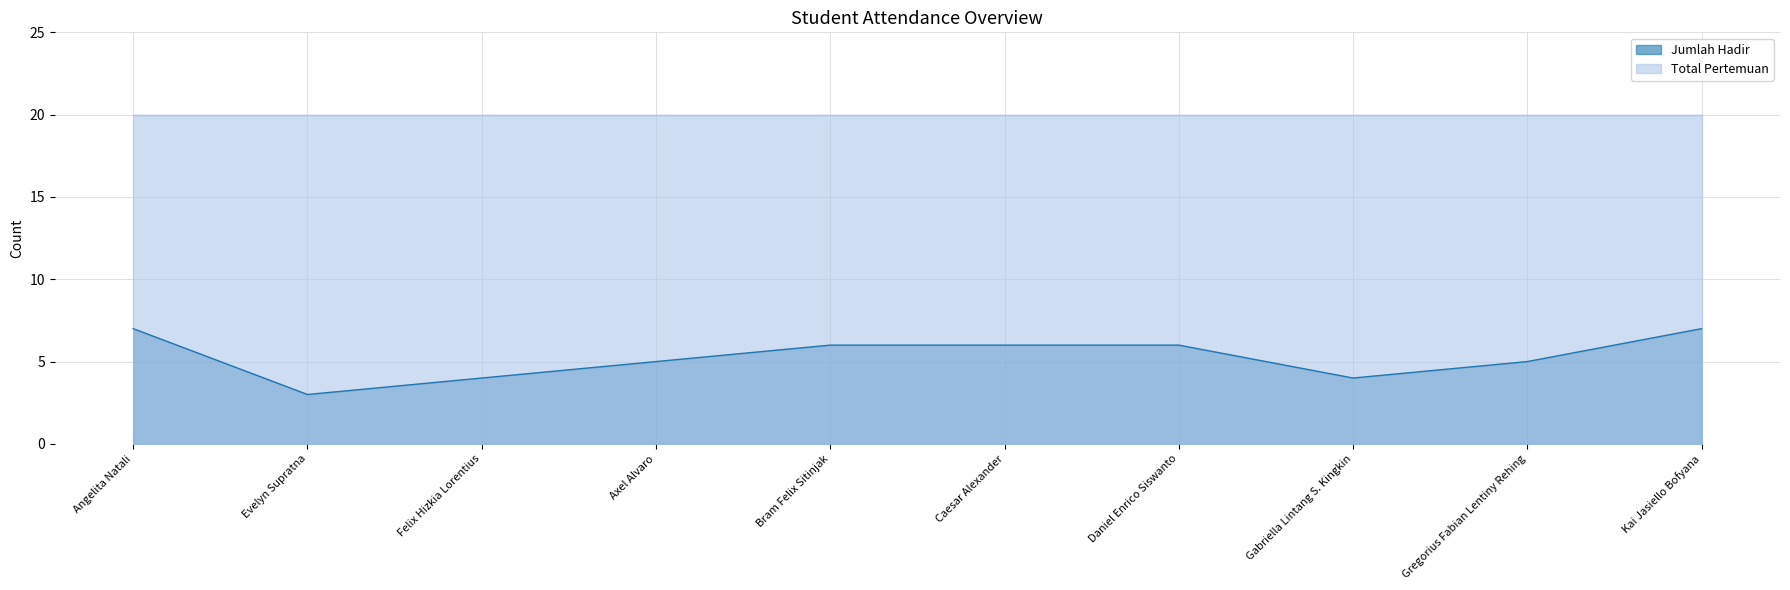

Does the chart display data point markers on the line(s)?

No